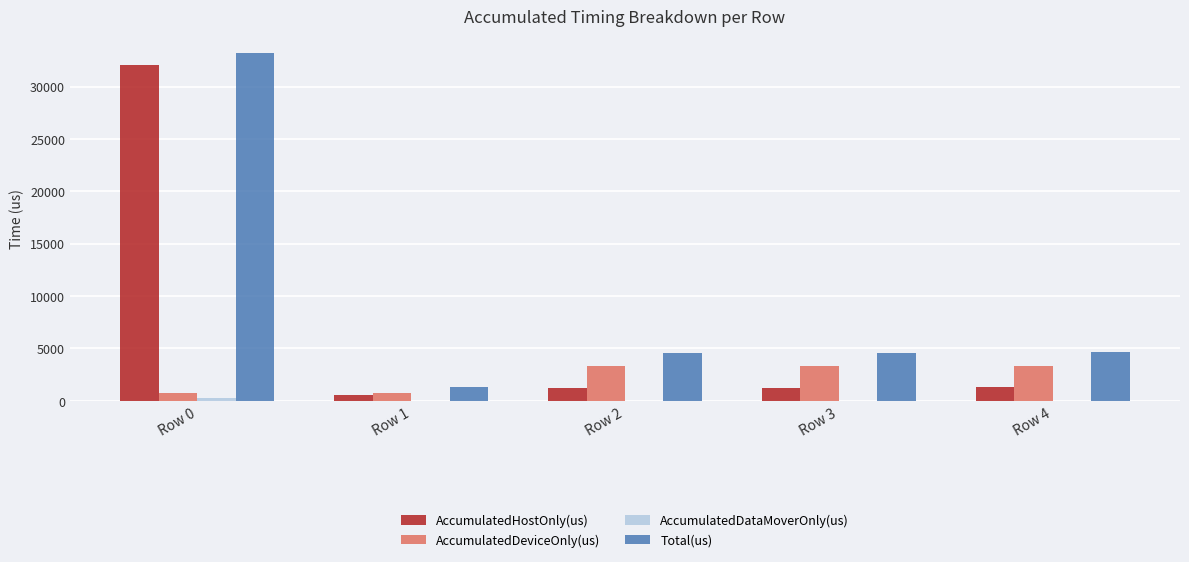

True or false: Total(us) has a value of 1752.6 at Row 4.

False